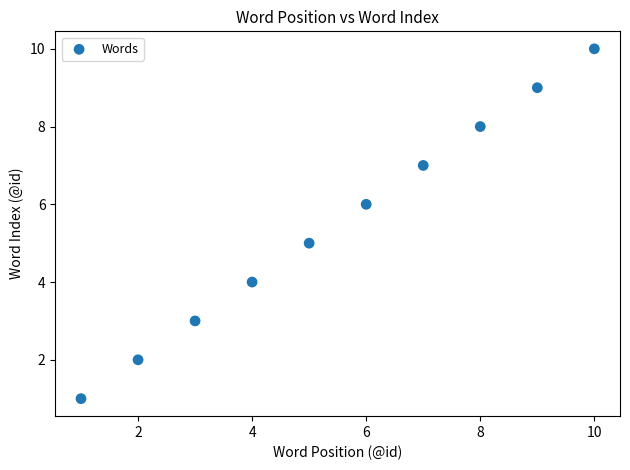

What is the average Y value?

6